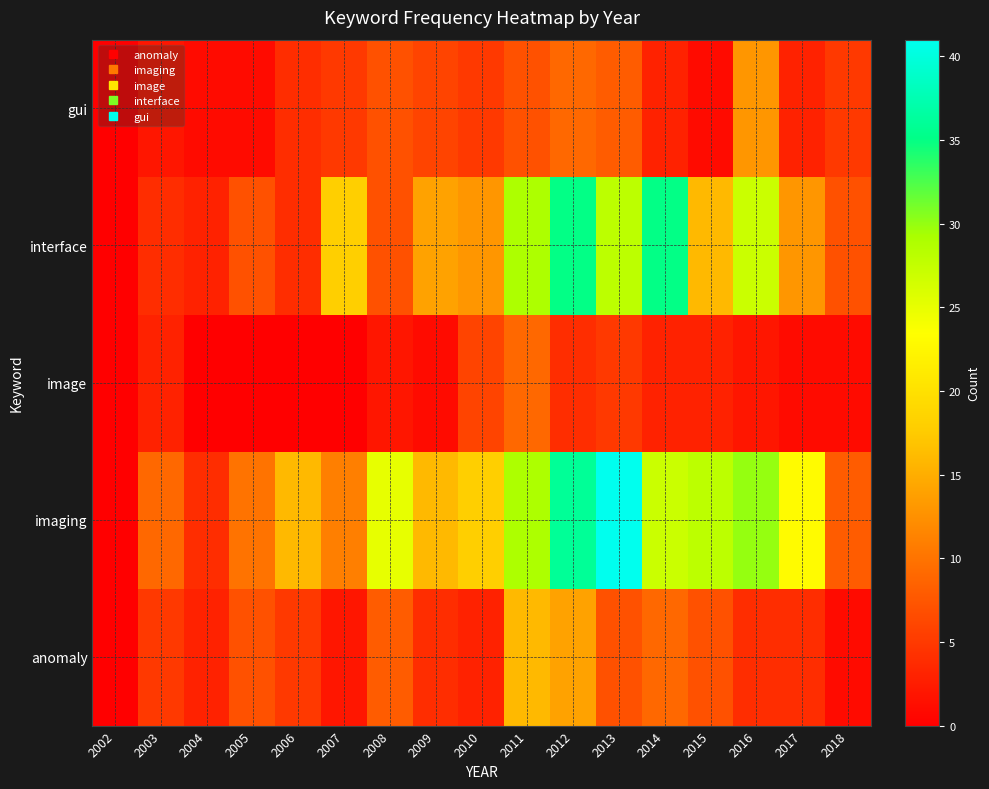

Reading left to right, extract all data points from this chart.

anomaly: 2002=0	2003=5	2004=3	2005=7	2006=5	2007=2	2008=8	2009=4	2010=3	2011=16	2012=14	2013=7	2014=9	2015=7	2016=4	2017=4	2018=1
imaging: 2002=0	2003=9	2004=4	2005=10	2006=16	2007=11	2008=25	2009=16	2010=18	2011=29	2012=36	2013=41	2014=27	2015=28	2016=30	2017=23	2018=8
image: 2002=0	2003=3	2004=0	2005=0	2006=0	2007=0	2008=2	2009=1	2010=6	2011=9	2012=4	2013=5	2014=3	2015=3	2016=2	2017=1	2018=1
interface: 2002=0	2003=4	2004=3	2005=7	2006=4	2007=18	2008=7	2009=14	2010=13	2011=29	2012=35	2013=28	2014=35	2015=16	2016=27	2017=13	2018=7
gui: 2002=0	2003=2	2004=1	2005=1	2006=4	2007=5	2008=7	2009=6	2010=5	2011=7	2012=9	2013=8	2014=3	2015=1	2016=13	2017=3	2018=5